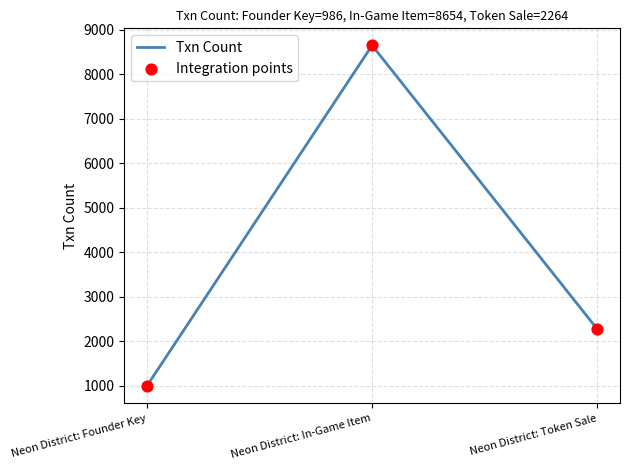

Approximately how many times larger is the value at Neon District: Token Sale compared to Neon District: Founder Key?

2.3